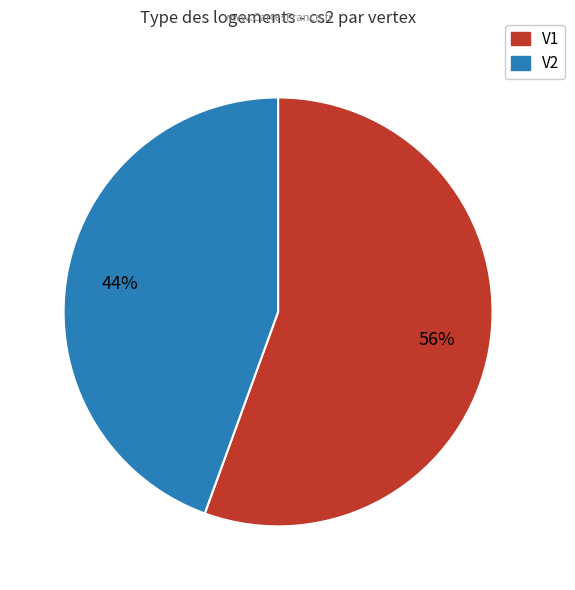

How many segments does this pie chart have?

2